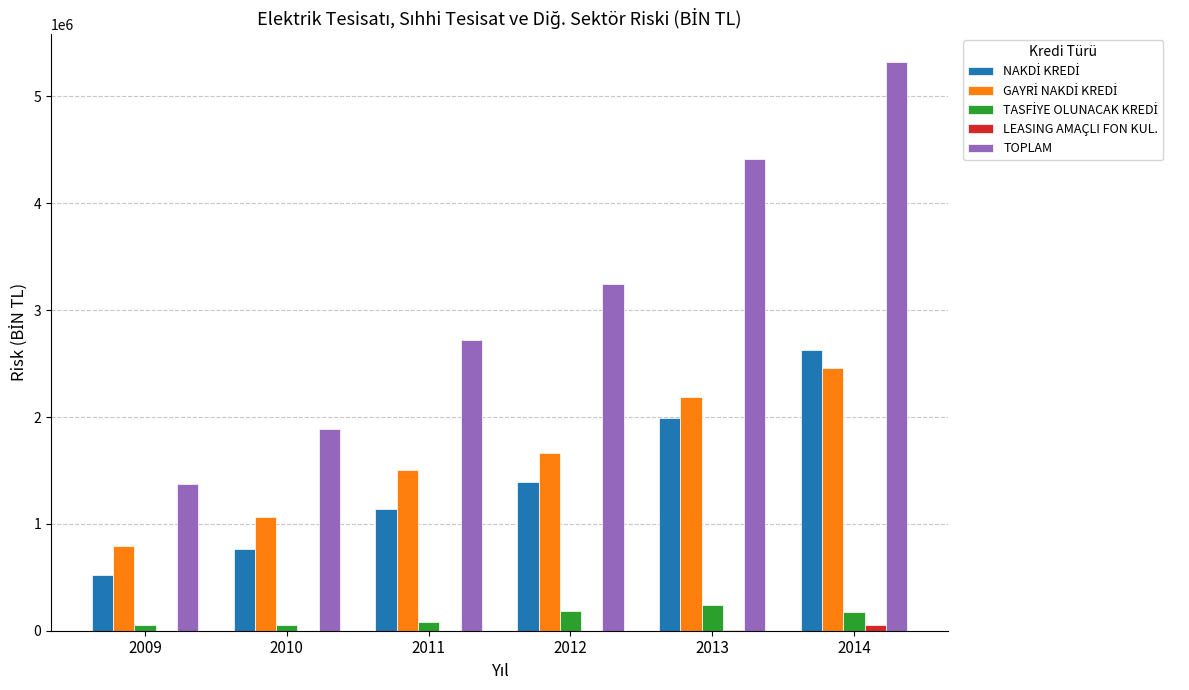

At which category is the sum across all series the highest?

2014